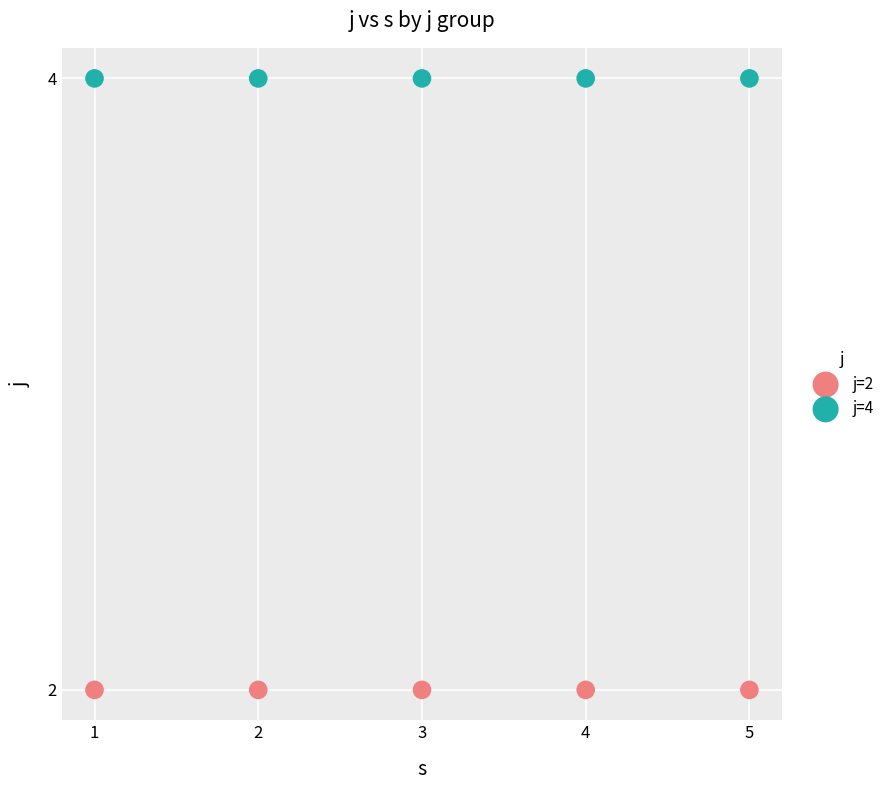

What are all the series names shown in the legend?

j=2, j=4